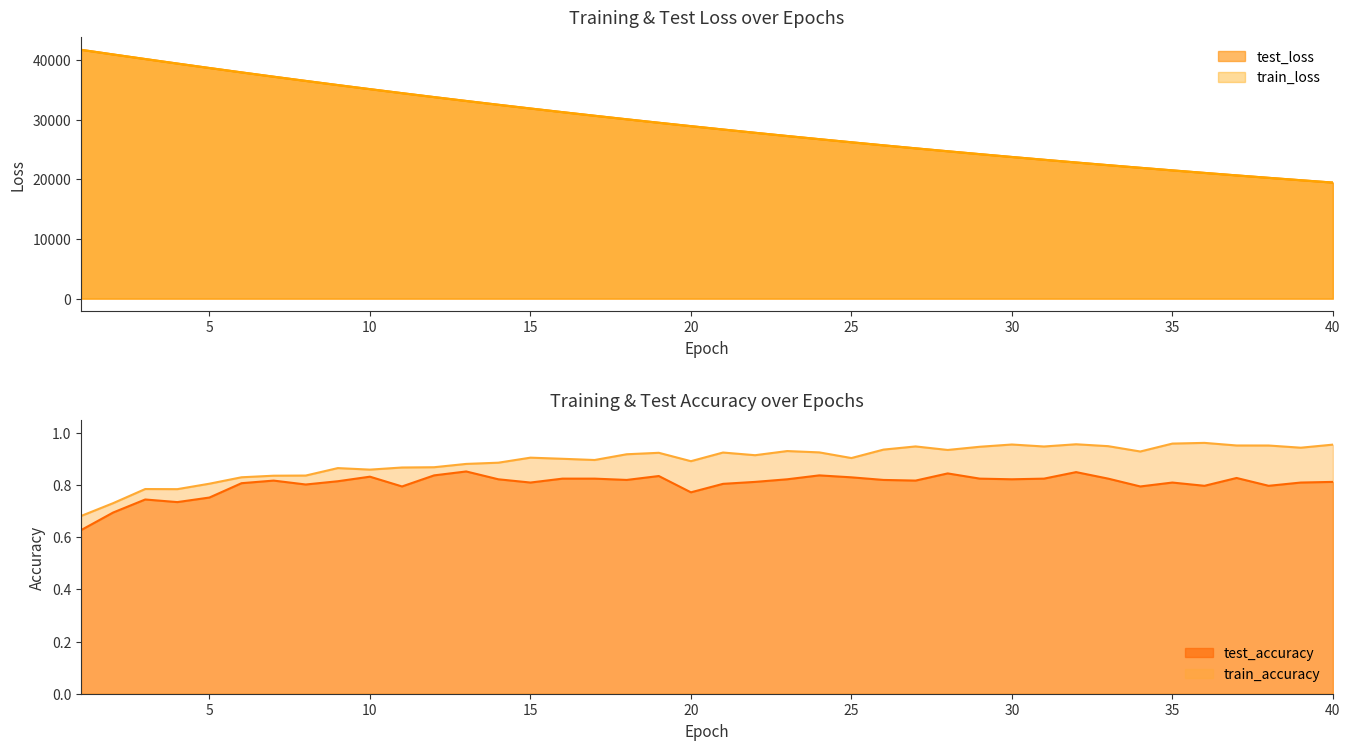

At which category is the sum across all series the highest?

1